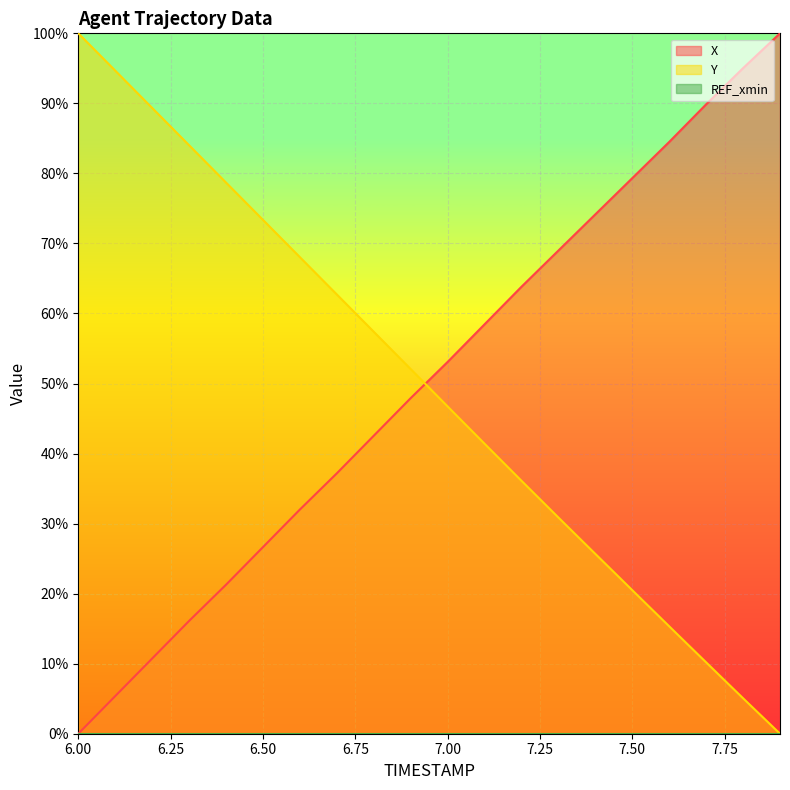

Where is Y nearest to the value 50?

6.9